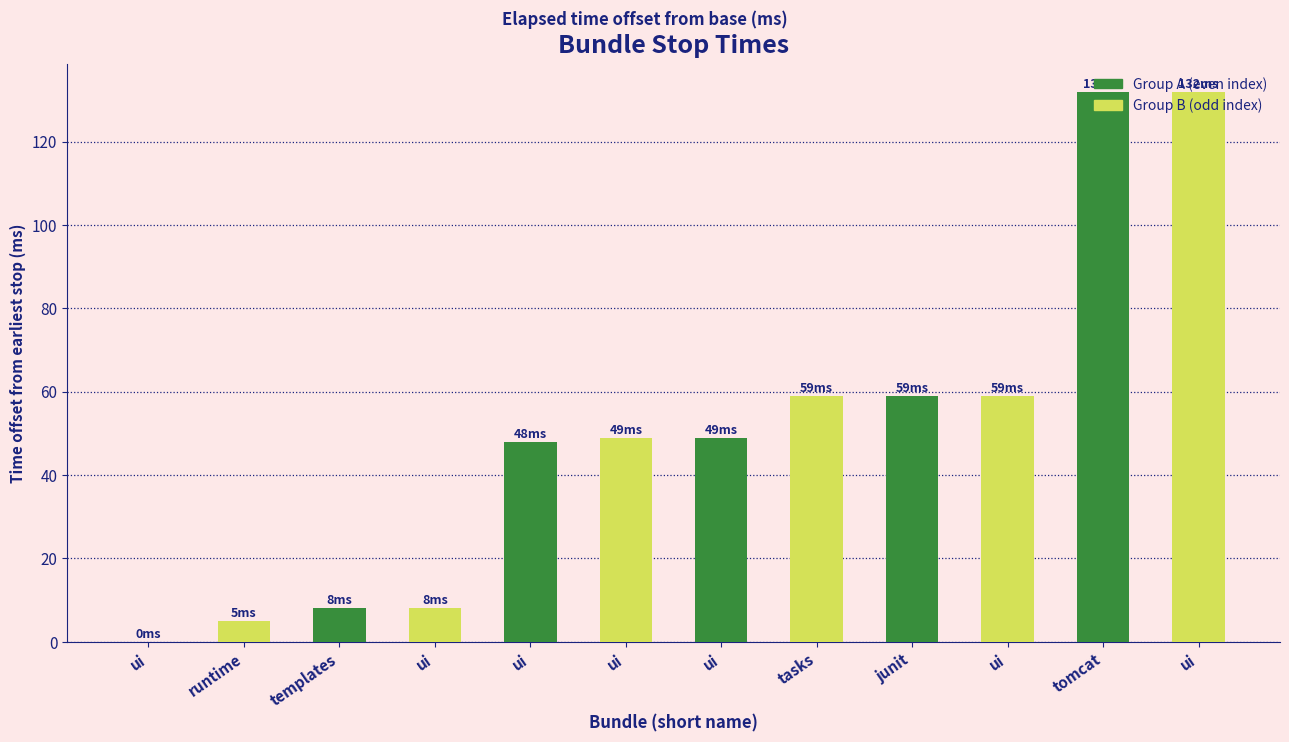

Count the number of categories in the chart.

12